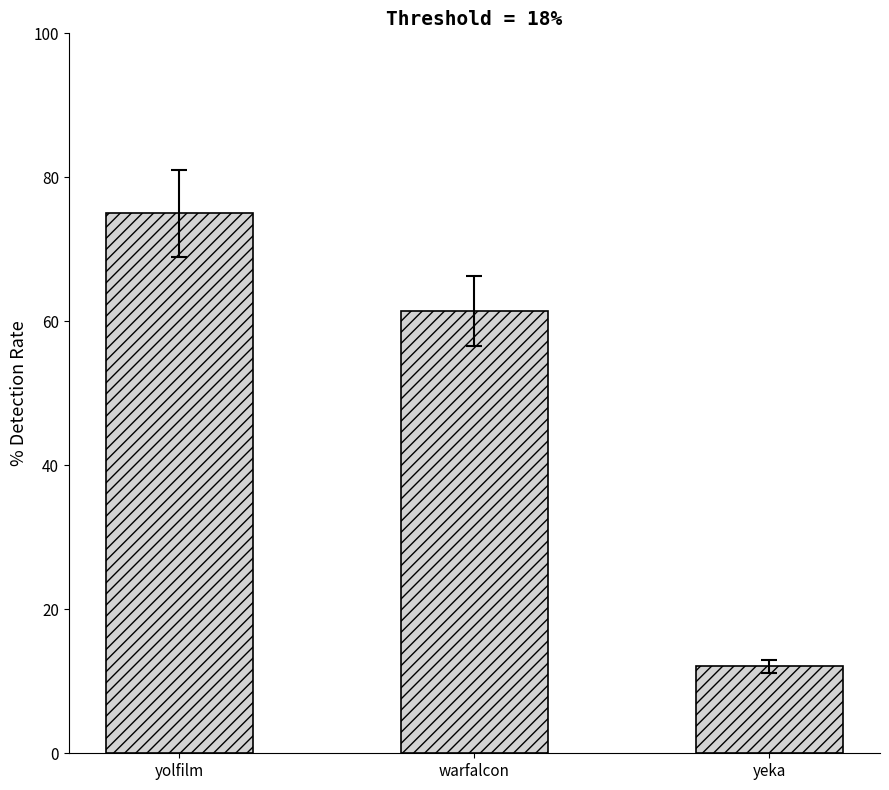

How many series are shown in this chart?

1